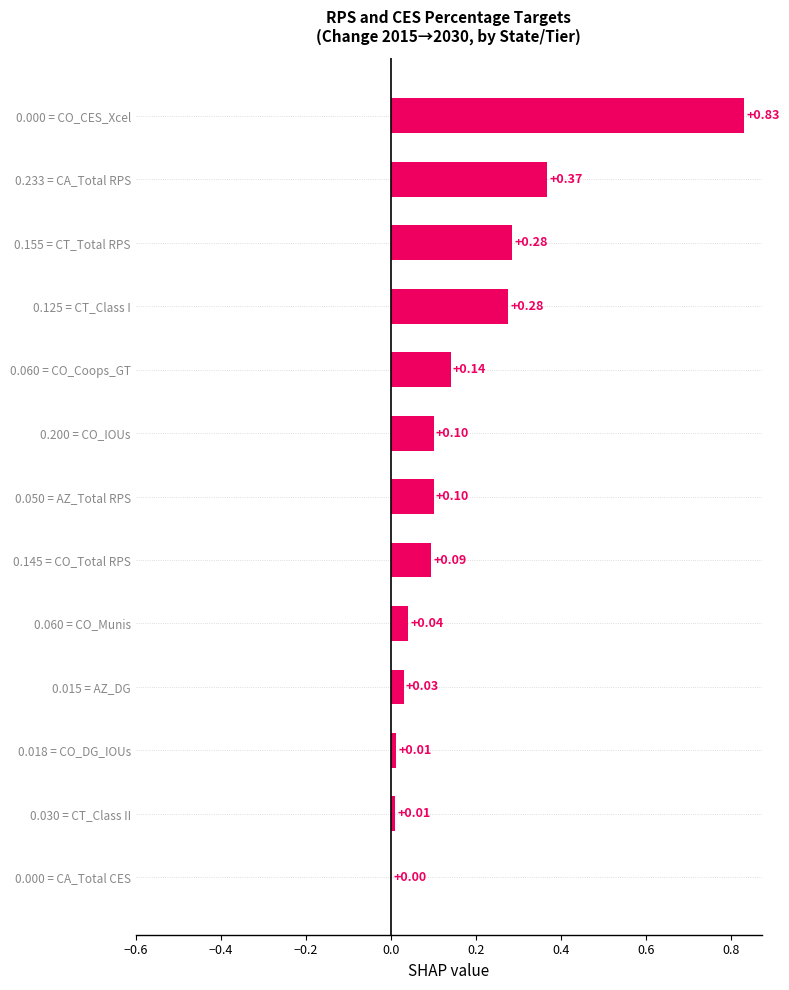

How many categories are shown in the chart?

13